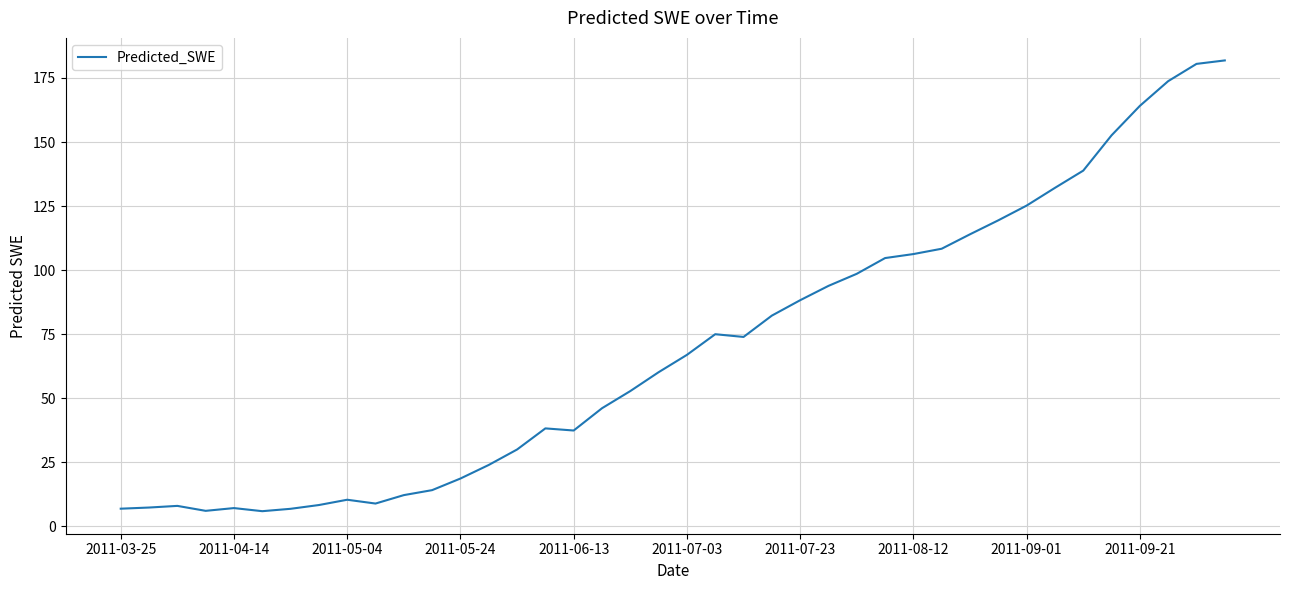

What is the difference between the maximum and minimum values?

175.9